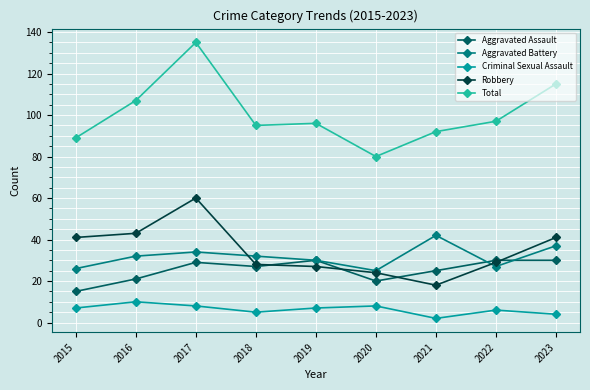

Which series has the widest spread of values?

Total